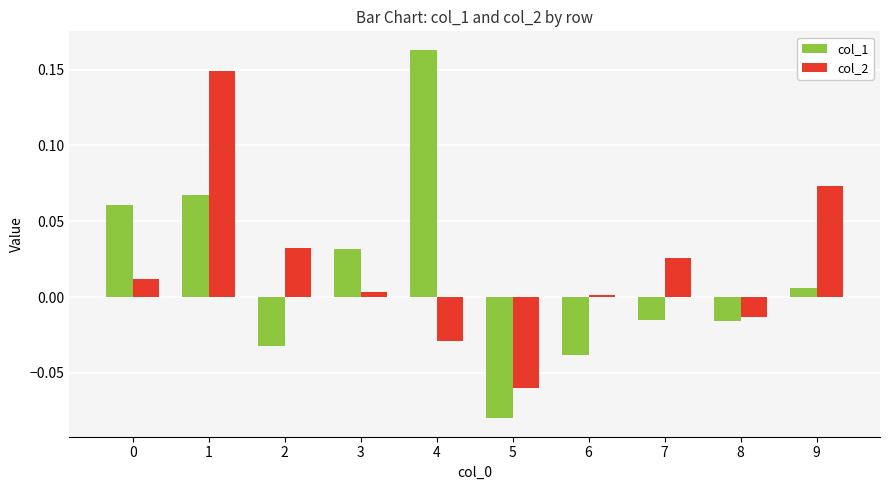

The value of col_1 at 9 is 0.0. True or false?

True